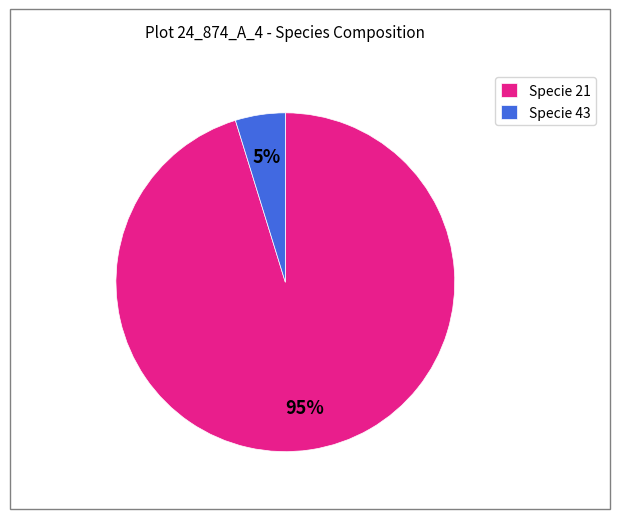

Do Specie 43 and Specie 21 together represent more than half of the pie?

Yes